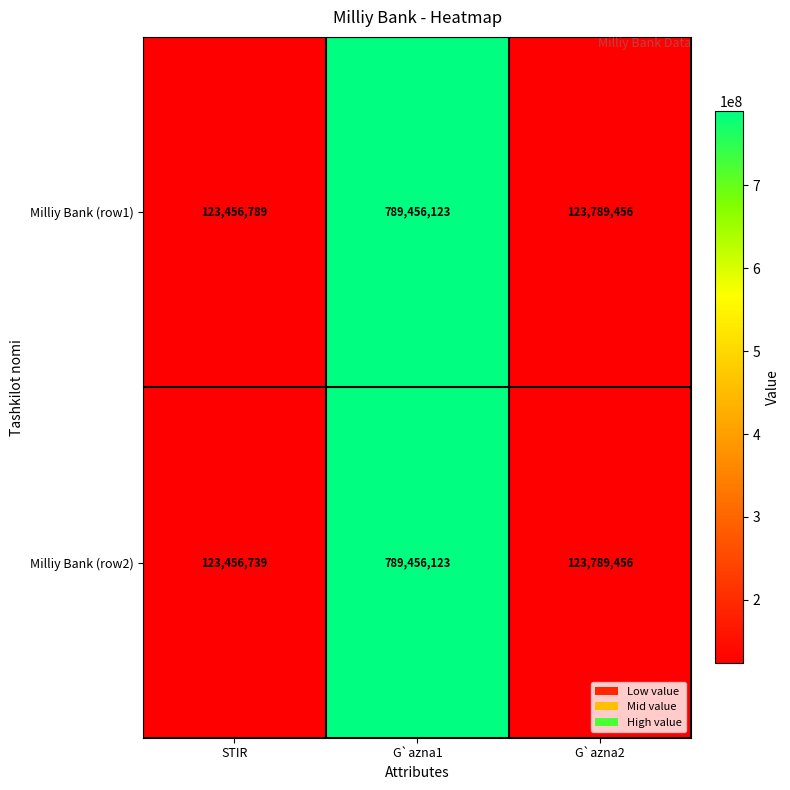

Which series has the widest spread of values?

Milliy Bank (row2)